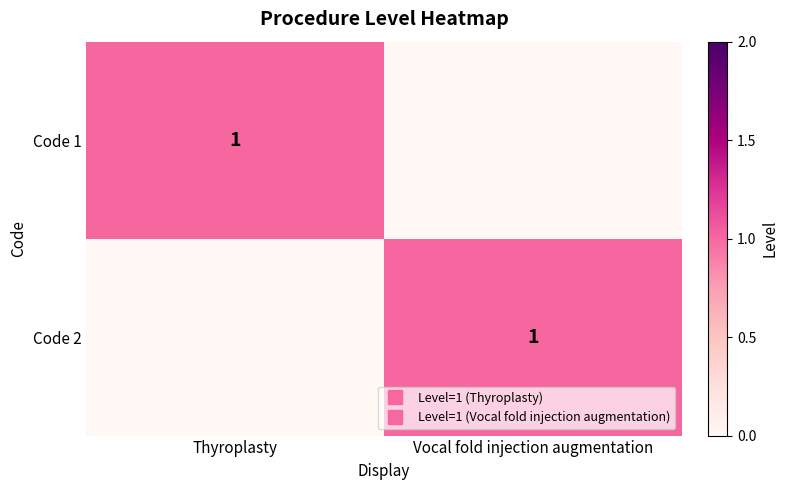

Which series has the largest range (max minus min)?

Code 1